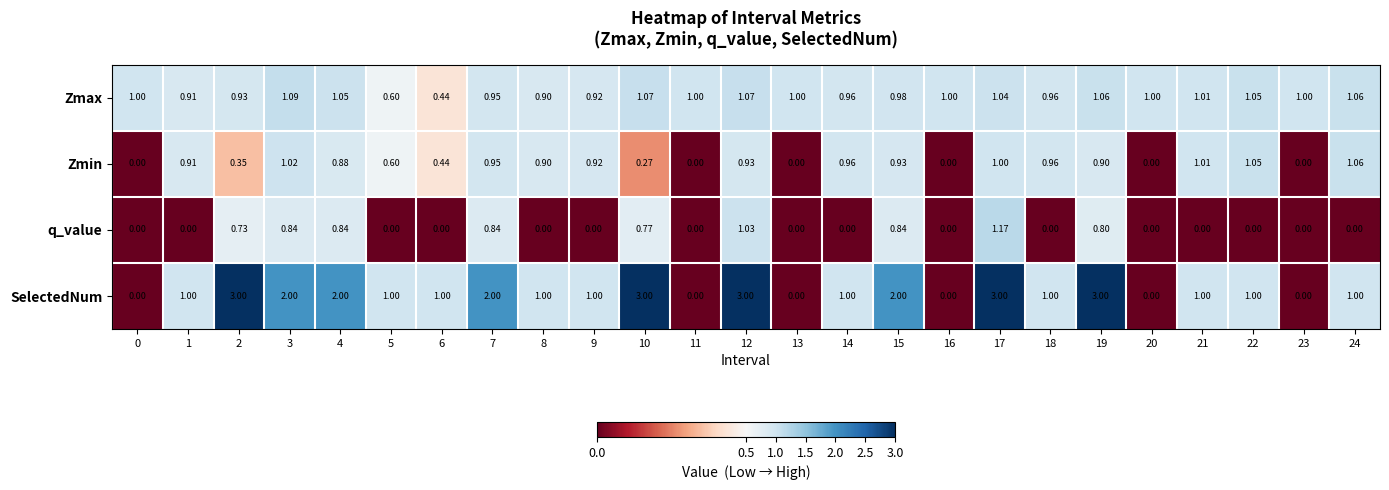

At 10, list the series in order from largest to smallest.

SelectedNum, Zmax, q_value, Zmin